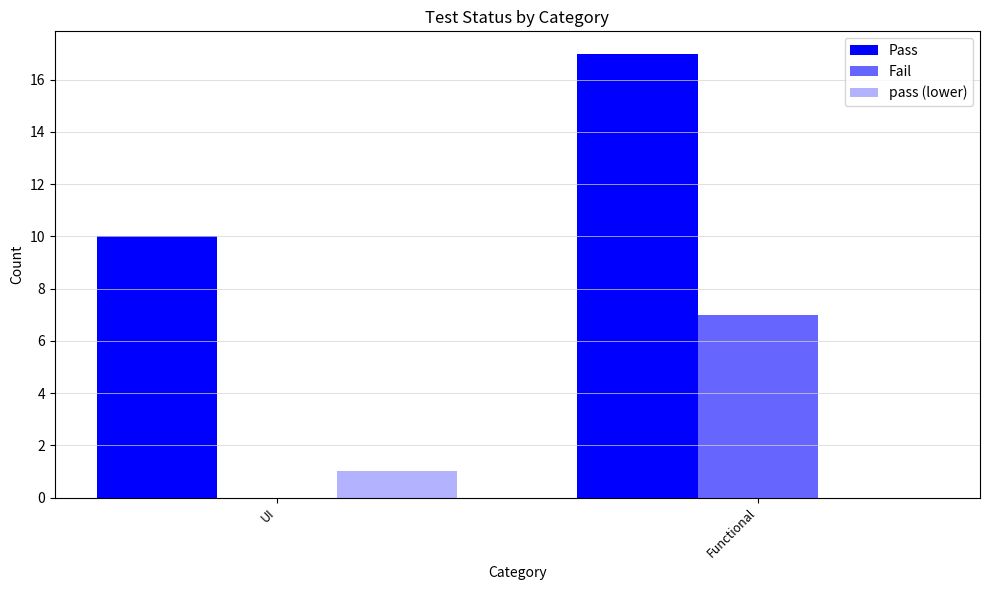

What is the difference between the highest and lowest values at Functional?

17